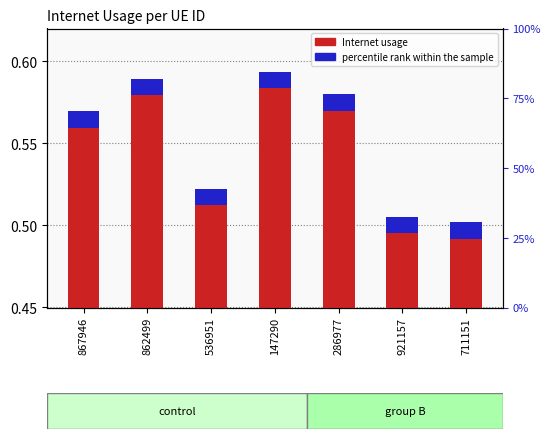

How many bars are there in each group?

2